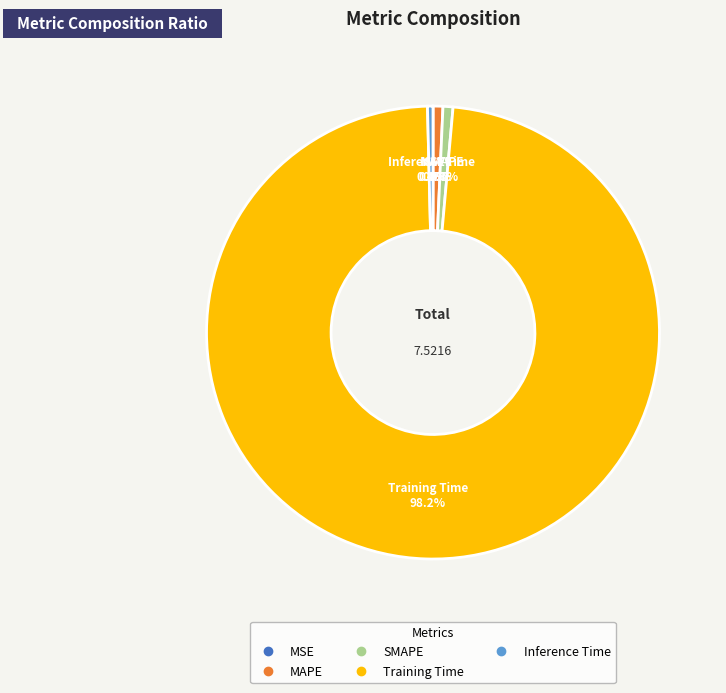

Does any single category account for the majority?

Yes